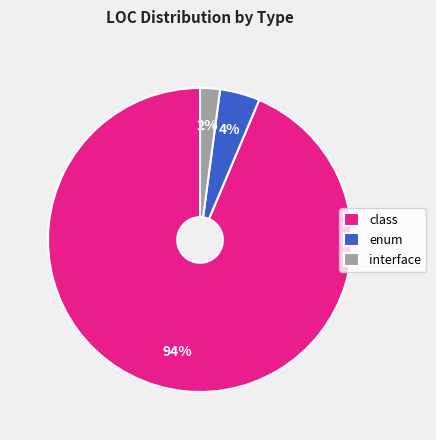

Which has a higher value, enum or class?

class